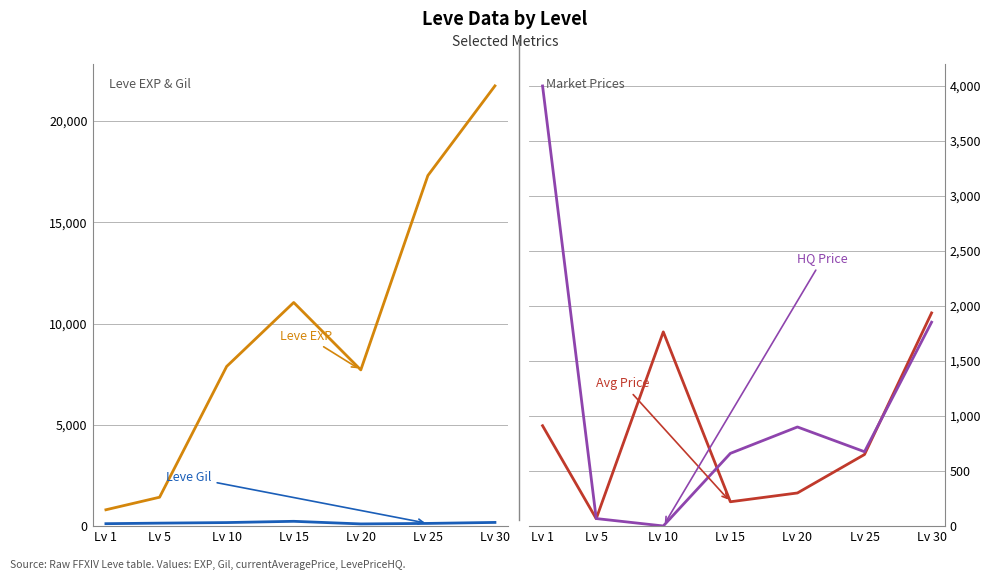

Which has a higher value, Lv 25 or Lv 15?

Lv 25